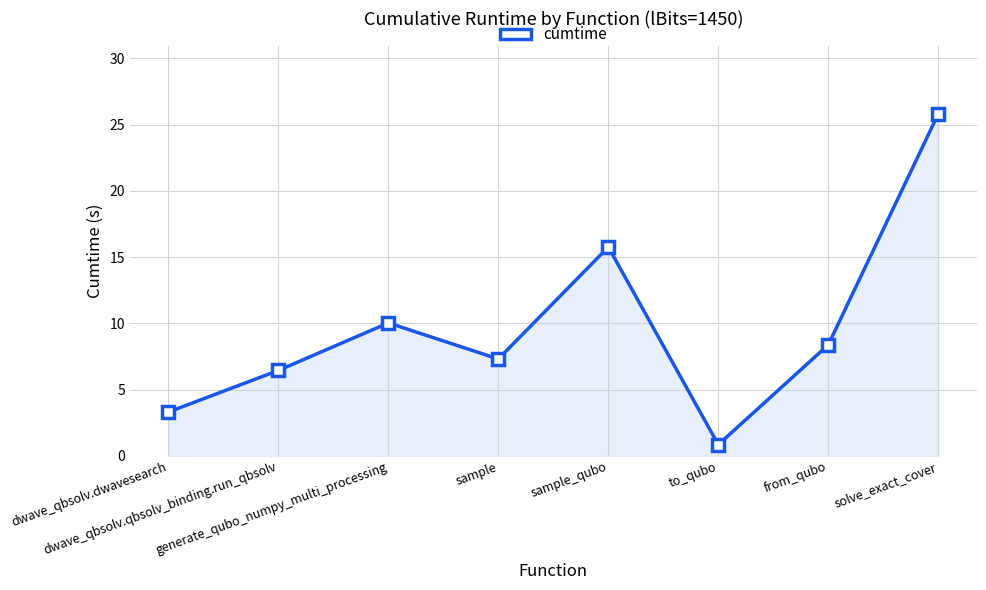

What is the label of the 6th point from the right?

generate_qubo_numpy_multi_processing